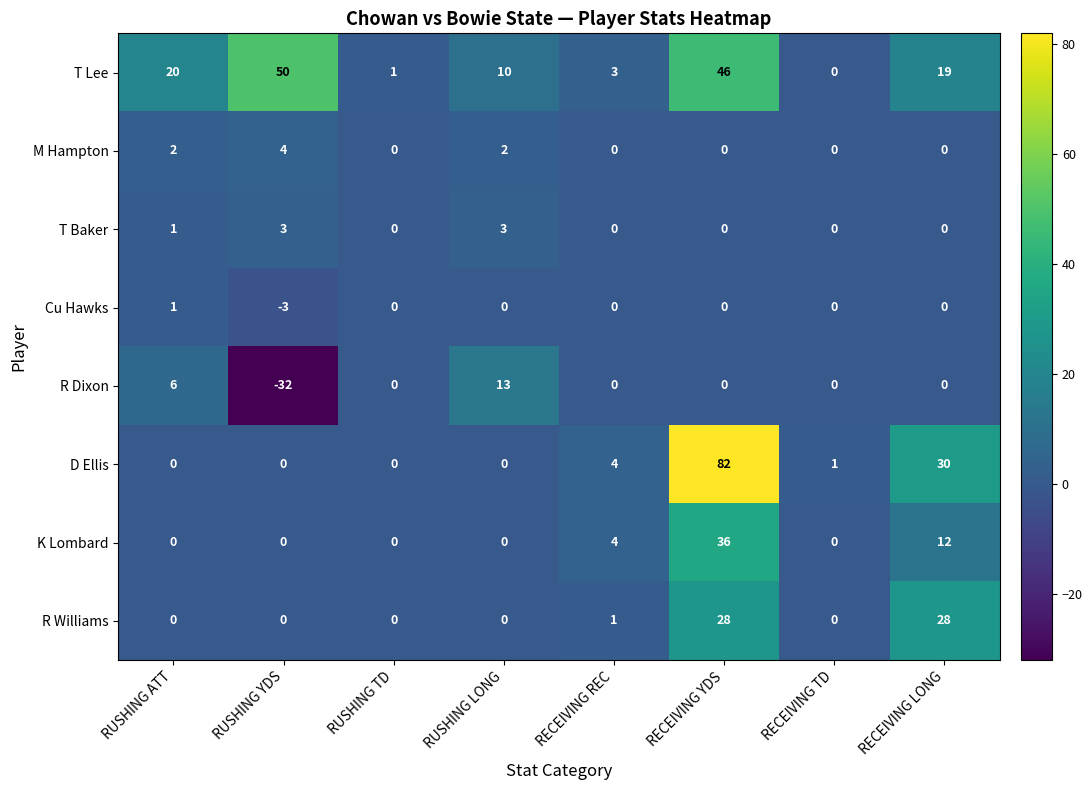

At which label is Cu Hawks closest to -1?

RUSHING TD